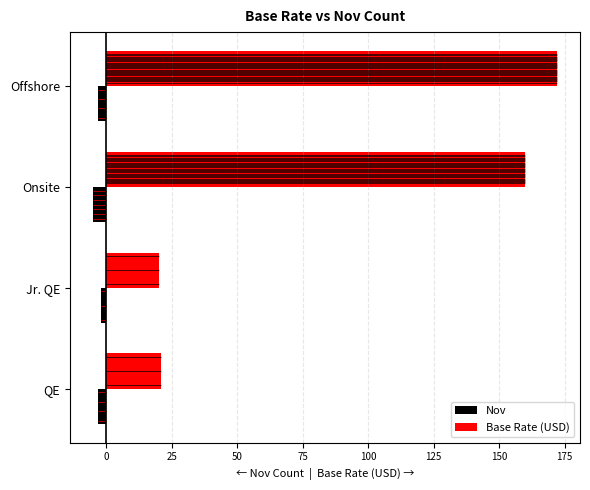

What is the difference between the Nov values at Offshore and Jr. QE?

1